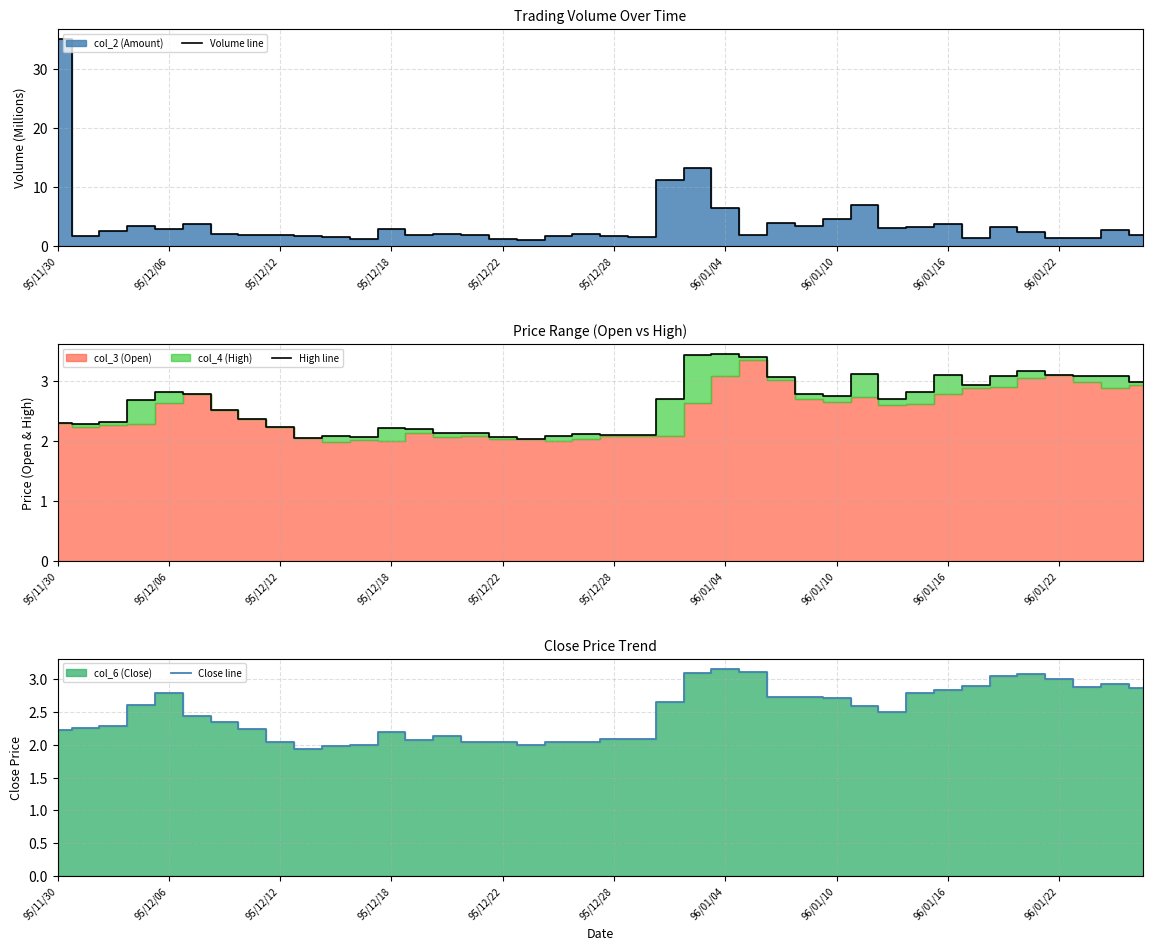

Where is the first local maximum for Close line?

95/12/06